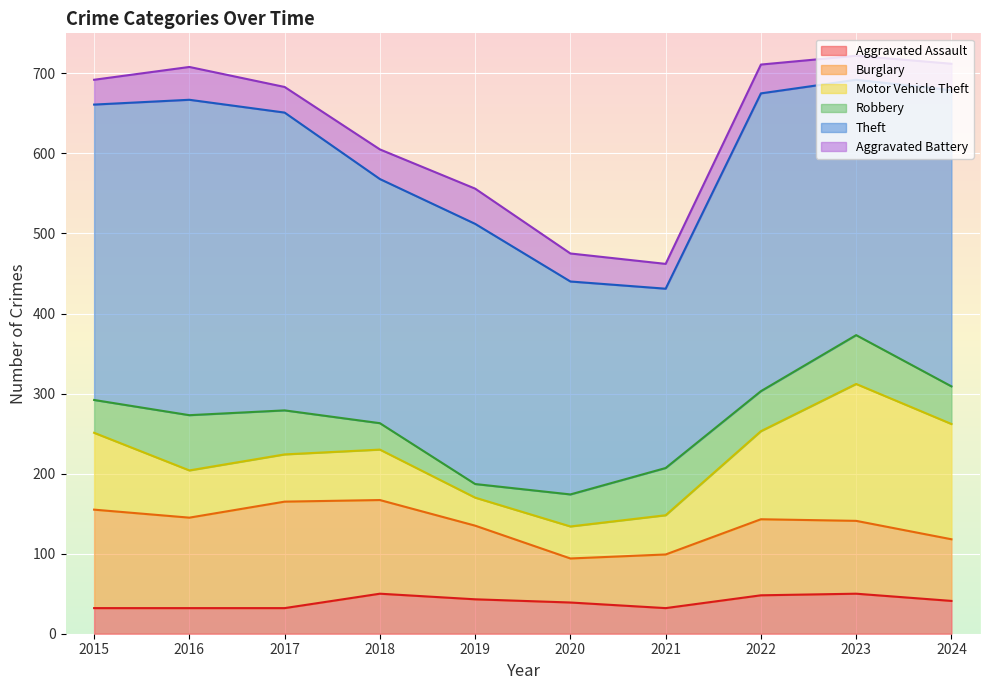

True or false: Theft has a value of 305 at 2018.

True